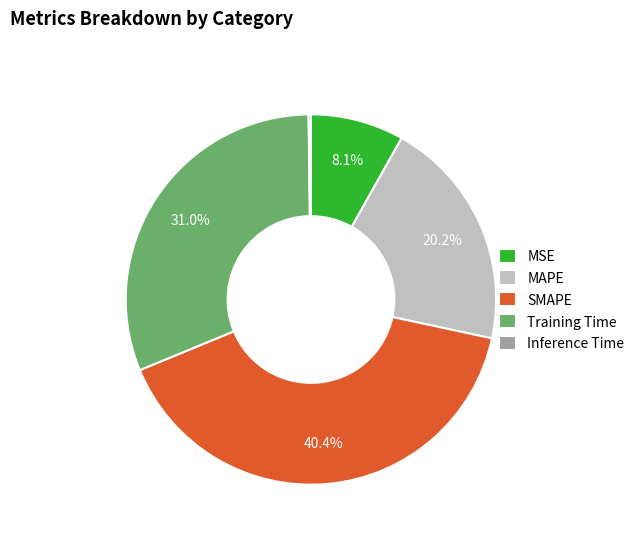

Is SMAPE the majority of the pie?

No